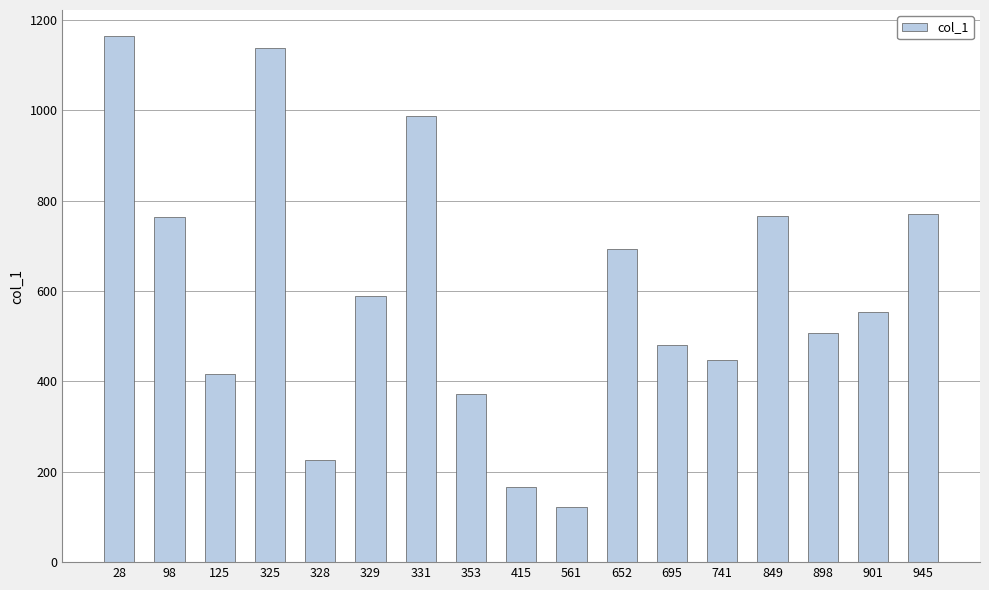

Between 98 and 329, which is larger?

98